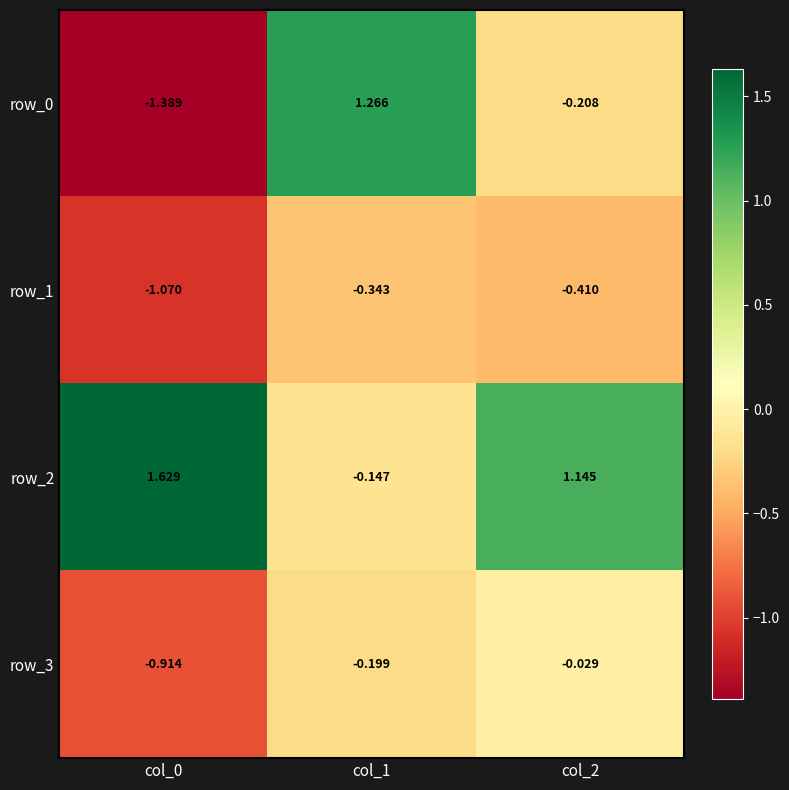

Count the number of data series in this chart.

4